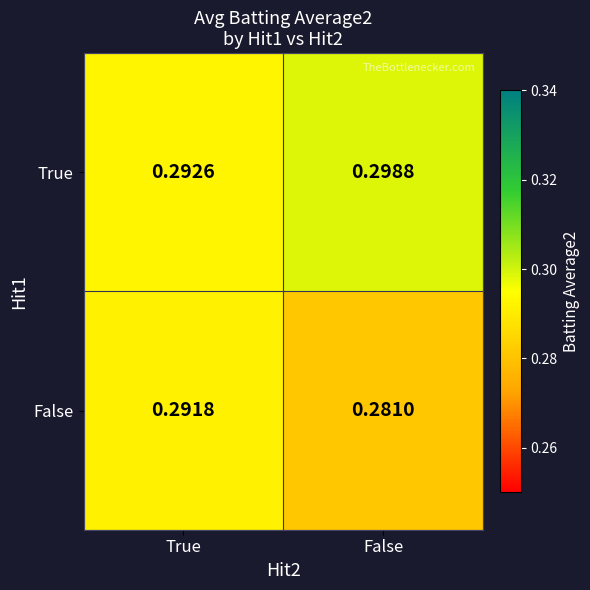

At which category does the chart reach its minimum across all series?

False